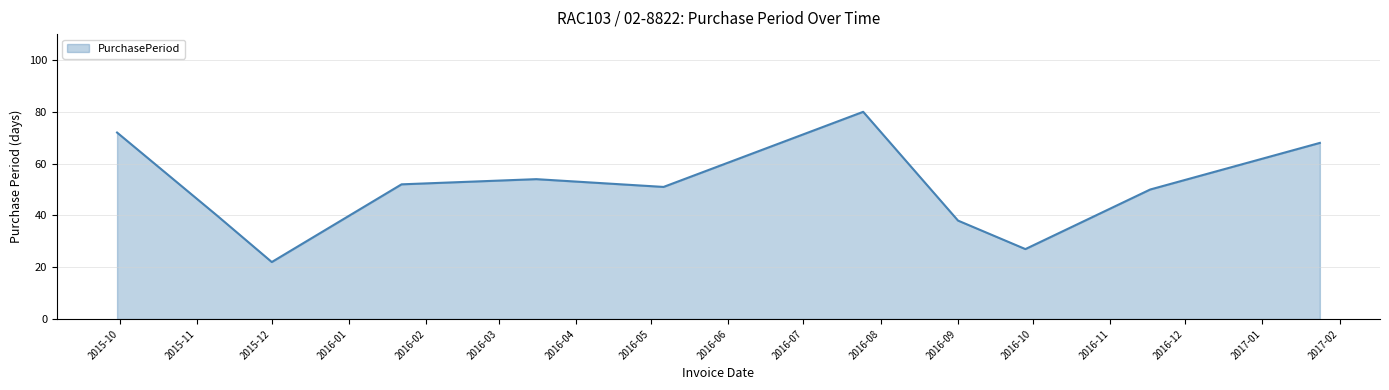

What is the maximum value shown in the chart?

80